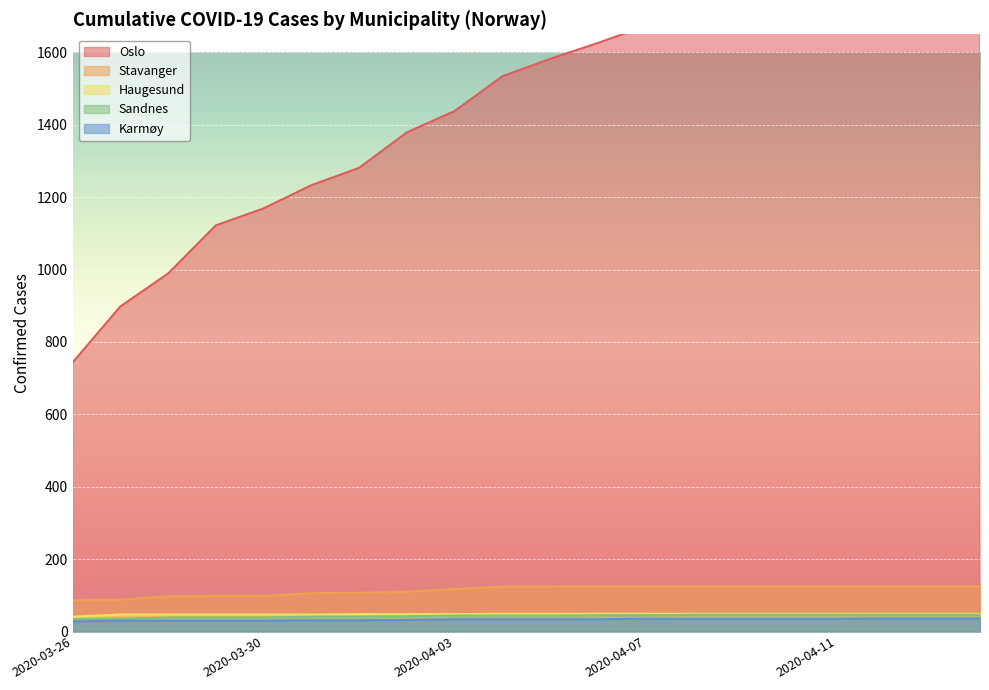

True or false: Haugesund has more than 2 points higher than both neighbors.

False